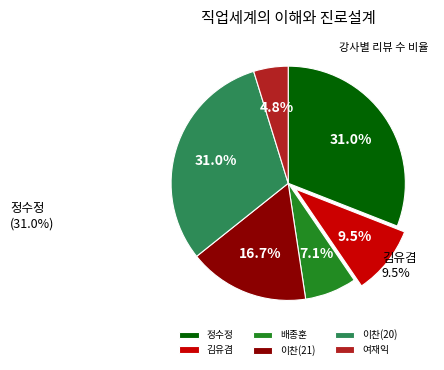

What is the ratio of the value at 정수정 to the value at 여재익?

6.5